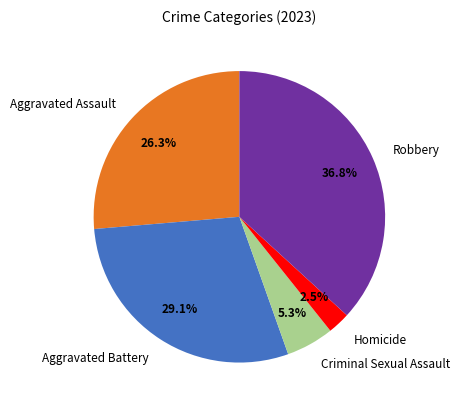

Does Homicide account for over 50% of the chart?

No